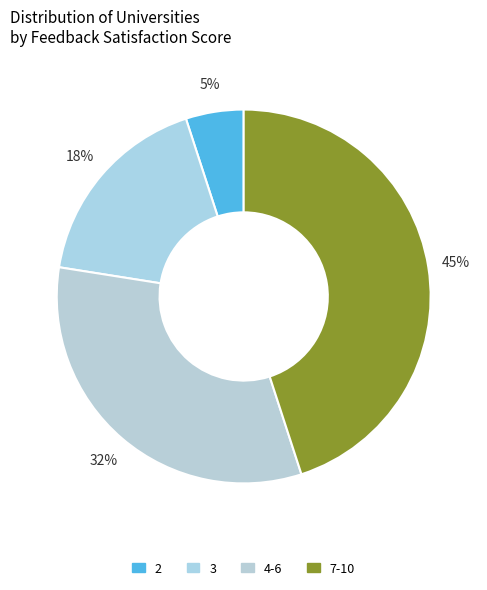

How many segments does this pie chart have?

4